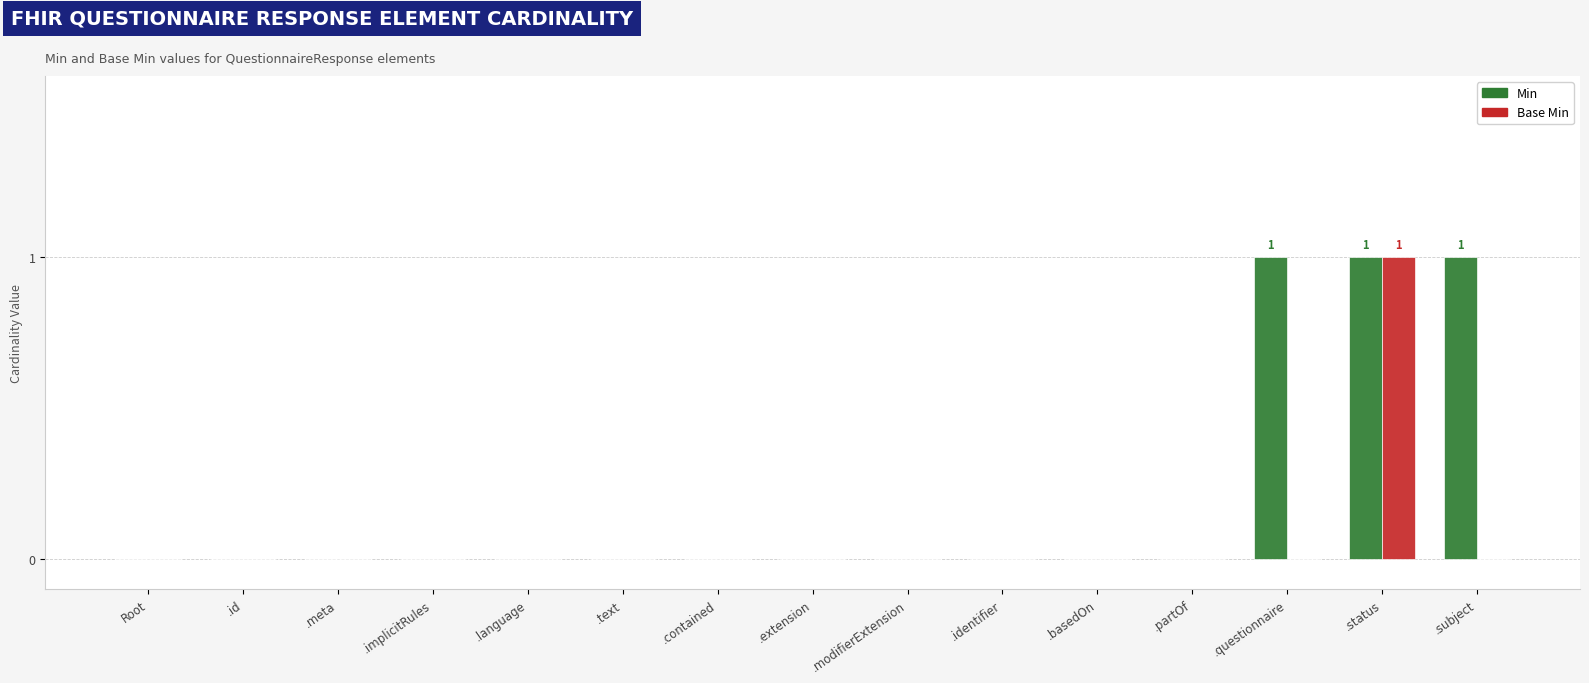

Is it true that Base Min equals 0 at .implicitRules?

True